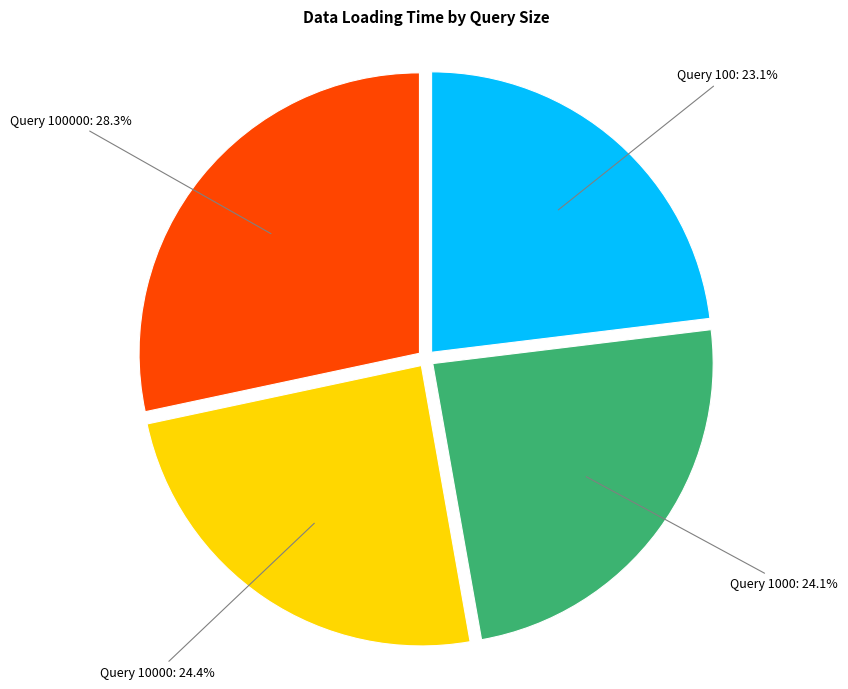

Does any single category account for the majority?

No